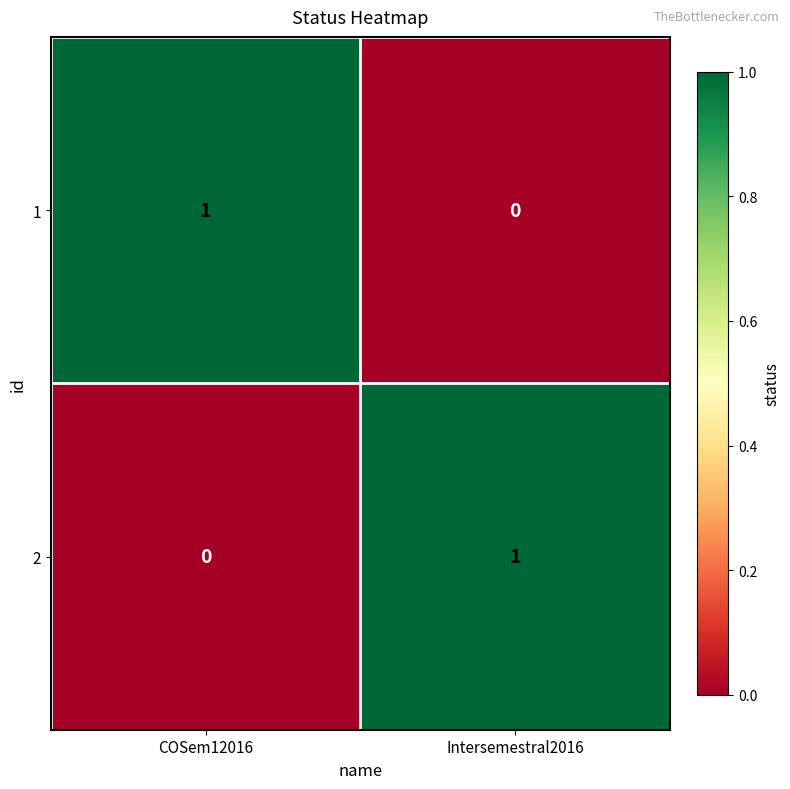

Rank the series at COSem12016 from lowest to highest value.

2, 1